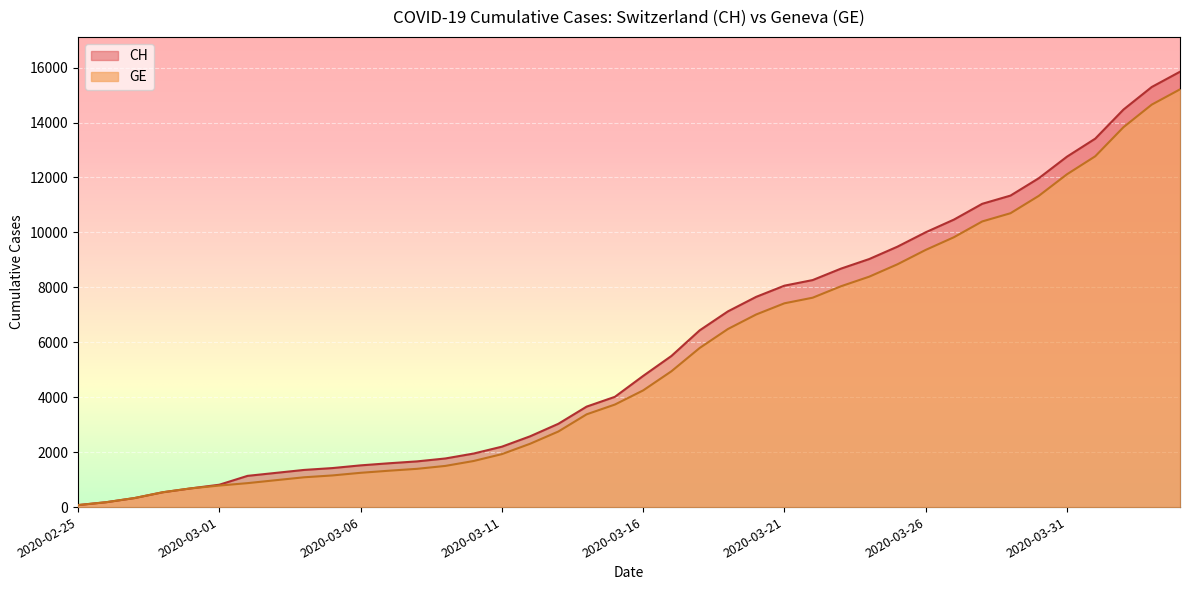

Reading right to left, list all the values displayed in this chart.

CH: 2020-04-04=15850	2020-04-03=15294	2020-04-02=14473	2020-04-01=13413	2020-03-31=12758	2020-03-30=11971	2020-03-29=11340	2020-03-28=11041	2020-03-27=10467	2020-03-26=10005	2020-03-25=9481	2020-03-24=9030	2020-03-23=8681	2020-03-22=8265	2020-03-21=8061	2020-03-20=7654	2020-03-19=7125	2020-03-18=6434	2020-03-17=5501	2020-03-16=4775	2020-03-15=4014	2020-03-14=3658	2020-03-13=3033	2020-03-12=2577	2020-03-11=2199	2020-03-10=1949	2020-03-09=1770	2020-03-08=1664	2020-03-07=1595	2020-03-06=1519	2020-03-05=1420	2020-03-04=1353	2020-03-03=1245	2020-03-02=1137	2020-03-01=814	2020-02-29=682	2020-02-28=540	2020-02-27=329	2020-02-26=178	2020-02-25=73
GE: 2020-04-04=15208	2020-04-03=14652	2020-04-02=13831	2020-04-01=12771	2020-03-31=12116	2020-03-30=11329	2020-03-29=10698	2020-03-28=10399	2020-03-27=9825	2020-03-26=9363	2020-03-25=8839	2020-03-24=8388	2020-03-23=8039	2020-03-22=7623	2020-03-21=7419	2020-03-20=7012	2020-03-19=6483	2020-03-18=5792	2020-03-17=4944	2020-03-16=4248	2020-03-15=3733	2020-03-14=3377	2020-03-13=2752	2020-03-12=2306	2020-03-11=1928	2020-03-10=1678	2020-03-09=1499	2020-03-08=1393	2020-03-07=1324	2020-03-06=1248	2020-03-05=1152	2020-03-04=1085	2020-03-03=979	2020-03-02=872	2020-03-01=784	2020-02-29=682	2020-02-28=540	2020-02-27=329	2020-02-26=178	2020-02-25=73